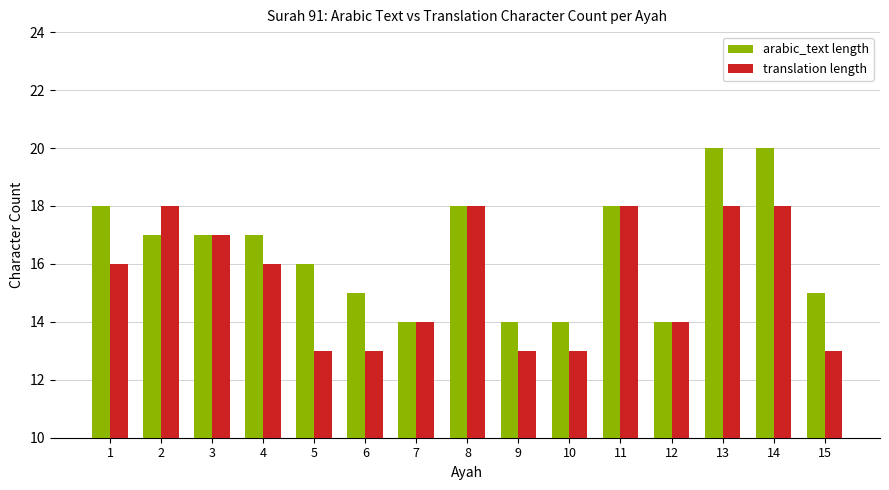

Rank the series by their maximum value, from lowest to highest.

translation length, arabic_text length